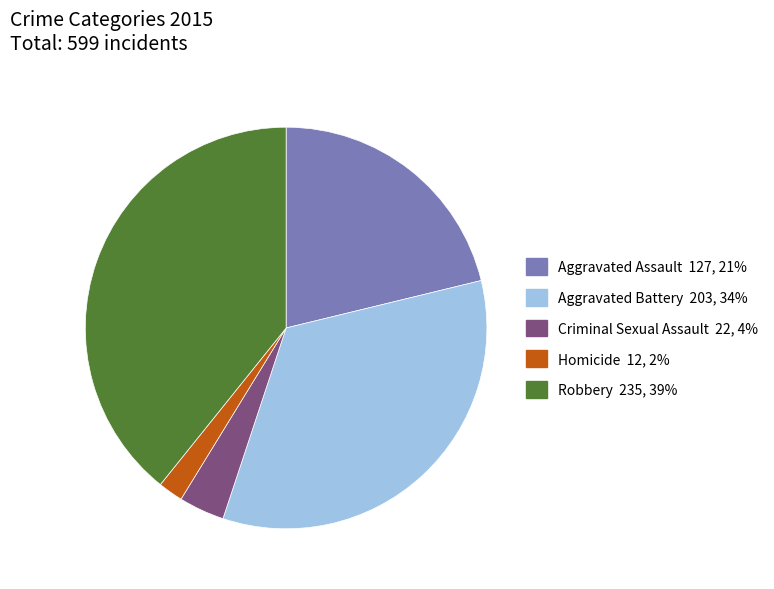

Do Homicide and Criminal Sexual Assault together represent more than half of the pie?

No